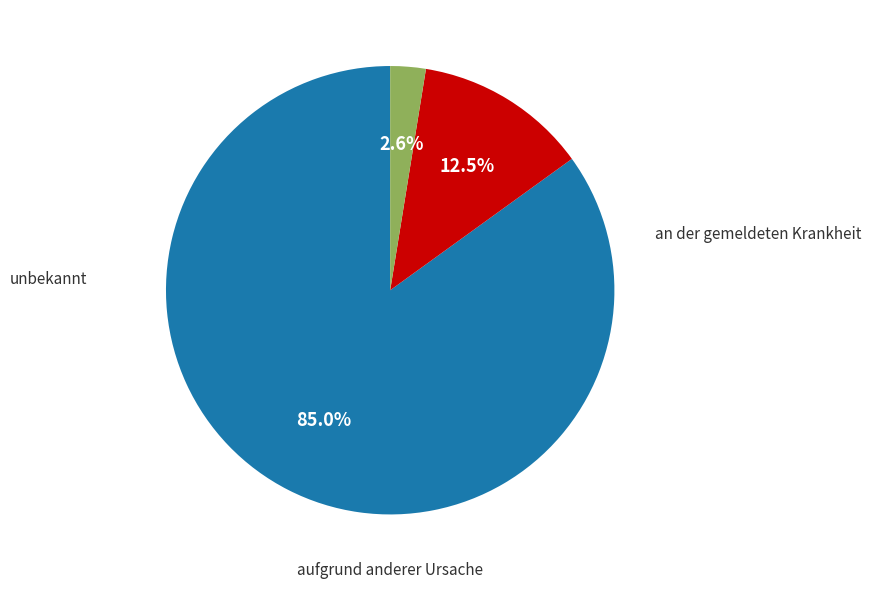

Is there any slice that represents more than half of the pie?

Yes